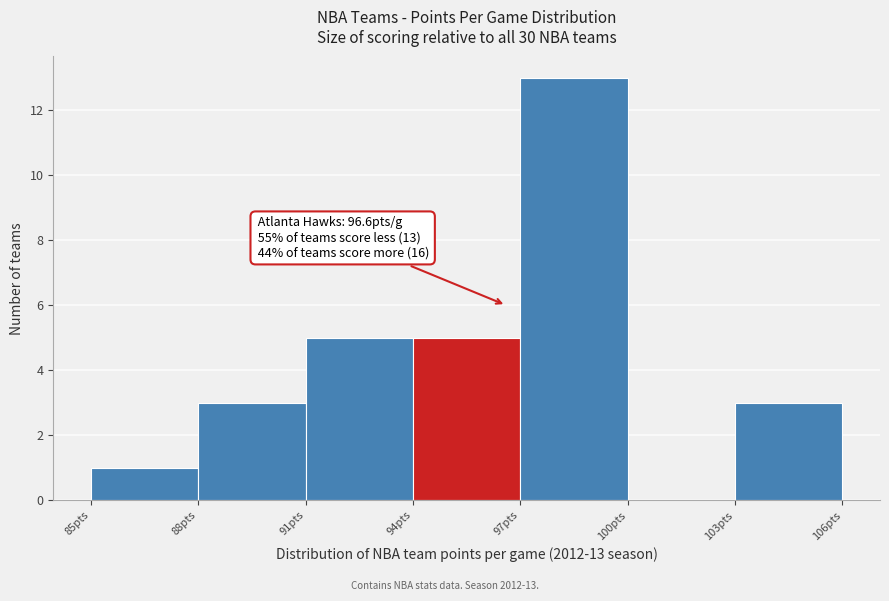

Which range on the x-axis has the tallest bar?

97 to 100